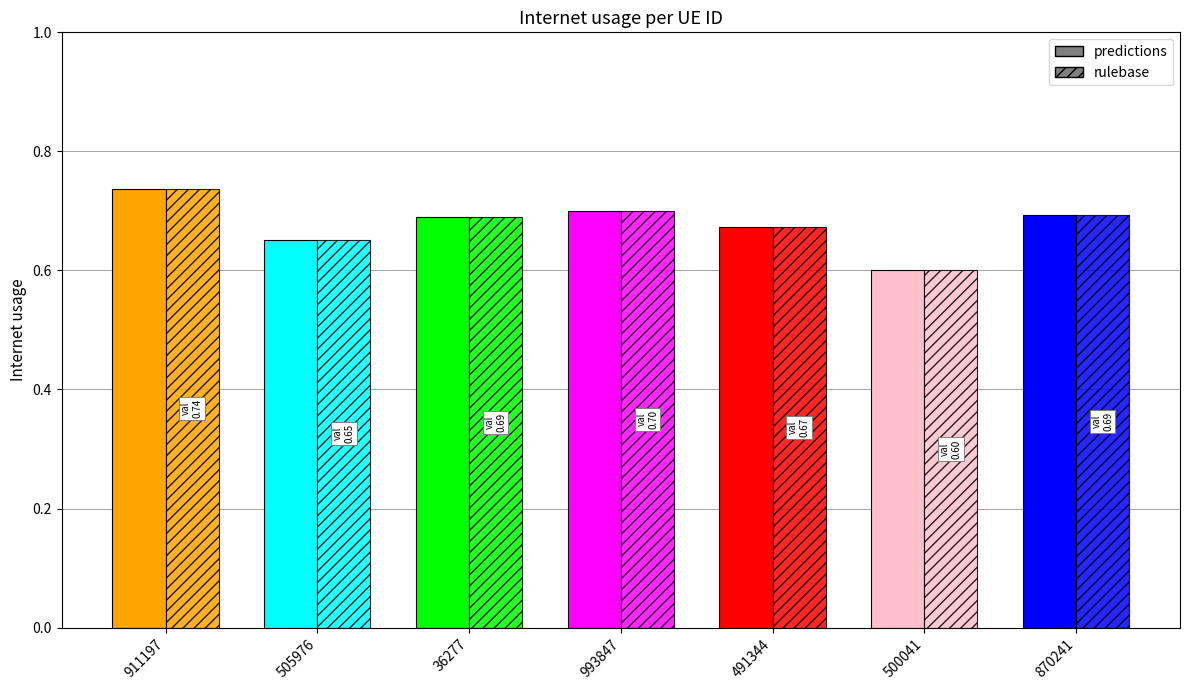

At how many categories does at least one series exceed 0?

7